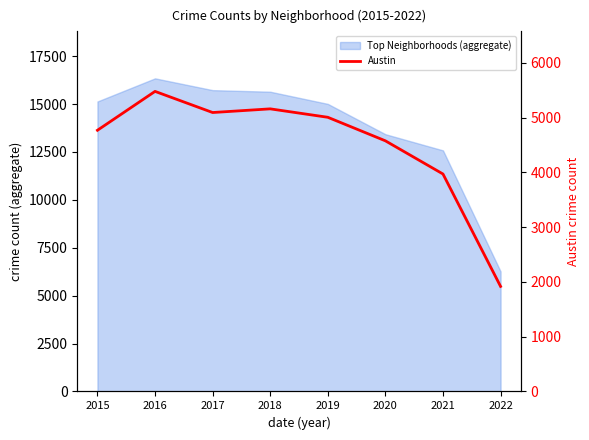

What is the change in value from 2016 to 2019?

-473